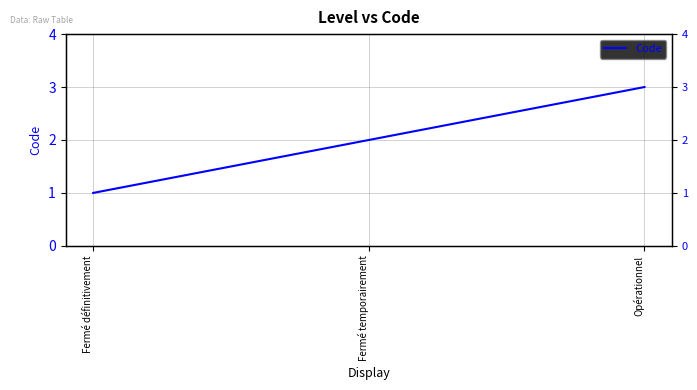

Reading left to right, what are all the values shown in this chart?

Fermé définitivement=1	Fermé temporairement=2	Opérationnel=3